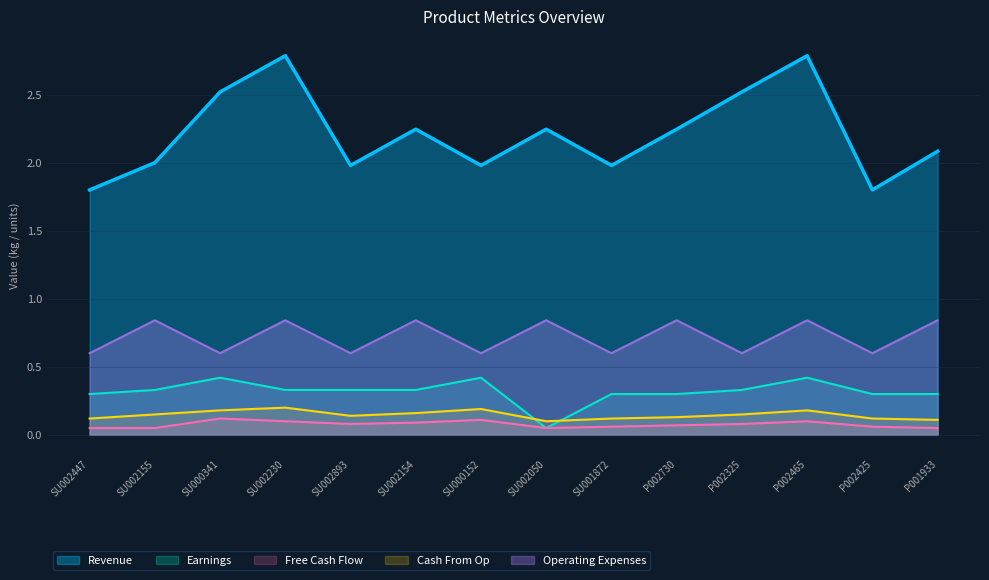

What position from the right is P002425?

2